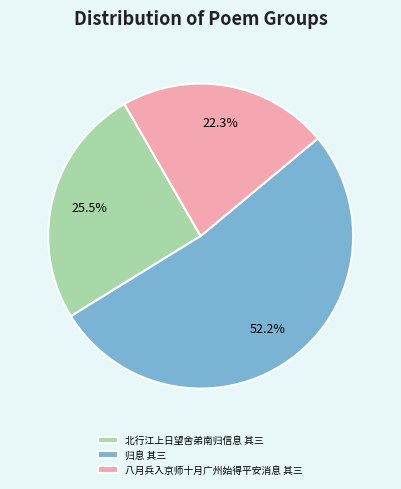

Which category has the smallest portion of the pie?

八月兵入京师十月广州始得平安消息 其三